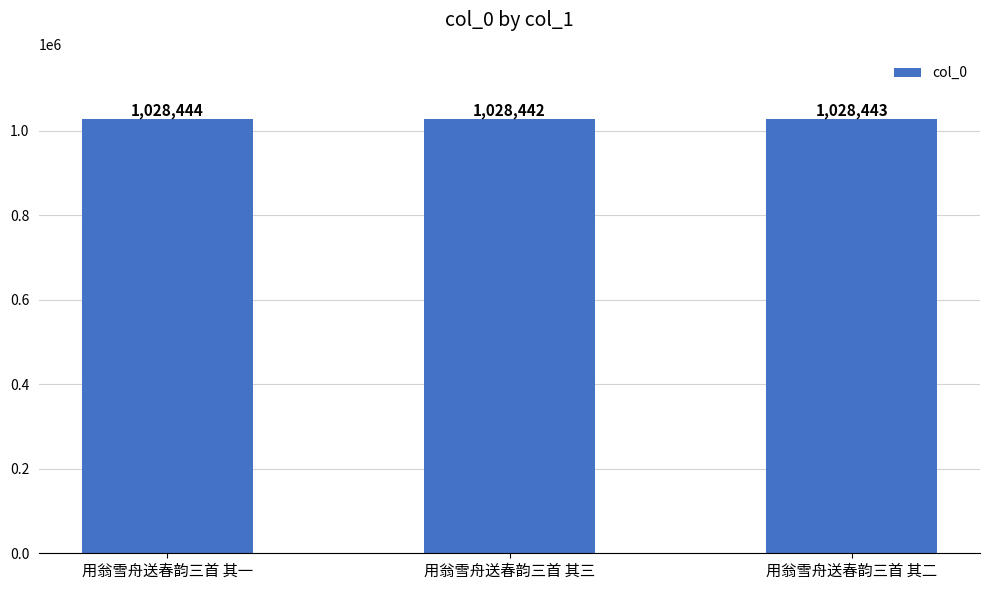

What is the change in value from 用翁雪舟送春韵三首 其一 to 用翁雪舟送春韵三首 其二?

-1